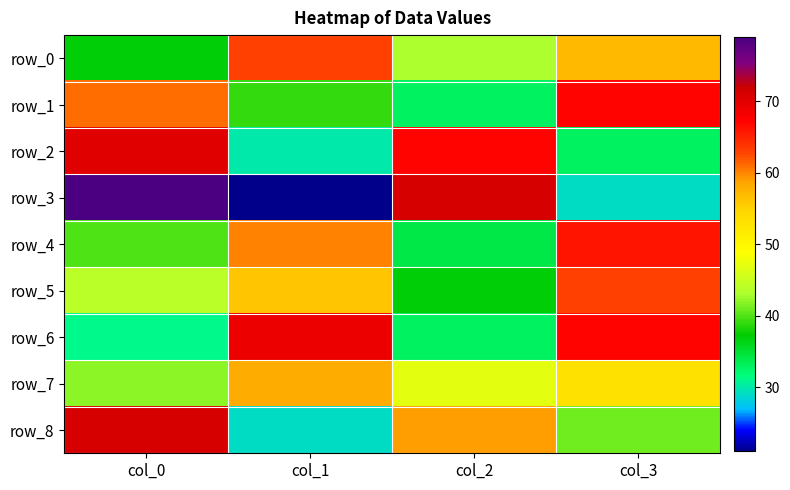

Reading left to right, list all the values displayed in this chart.

row_0: col_0=37	col_1=63	col_2=43	col_3=57
row_1: col_0=61	col_1=39	col_2=33	col_3=67
row_2: col_0=70	col_1=30	col_2=67	col_3=33
row_3: col_0=79	col_1=21	col_2=71	col_3=29
row_4: col_0=40	col_1=60	col_2=34	col_3=66
row_5: col_0=44	col_1=56	col_2=37	col_3=63
row_6: col_0=31	col_1=69	col_2=33	col_3=67
row_7: col_0=42	col_1=58	col_2=47	col_3=53
row_8: col_0=71	col_1=29	col_2=59	col_3=41